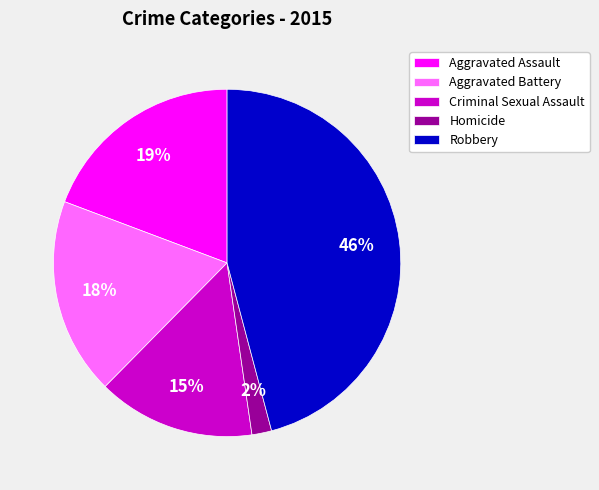

How many slices are in this pie chart?

5